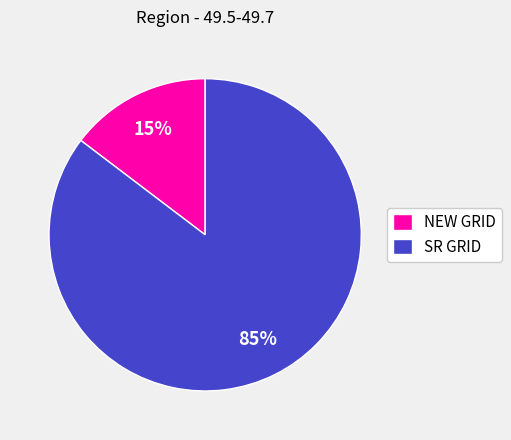

True or false: NEW GRID accounts for 15% of the total.

True